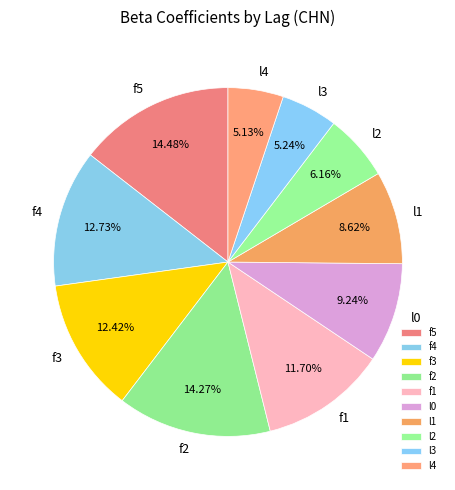

Count the number of slices in the pie.

10